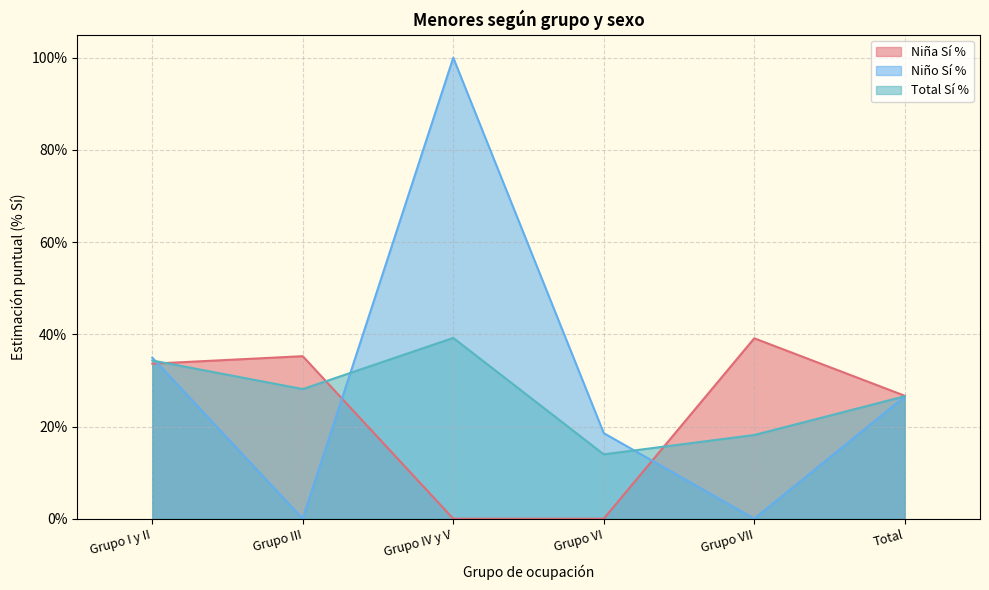

The Niña Sí % series shows 0.3 at Total. True or false?

True